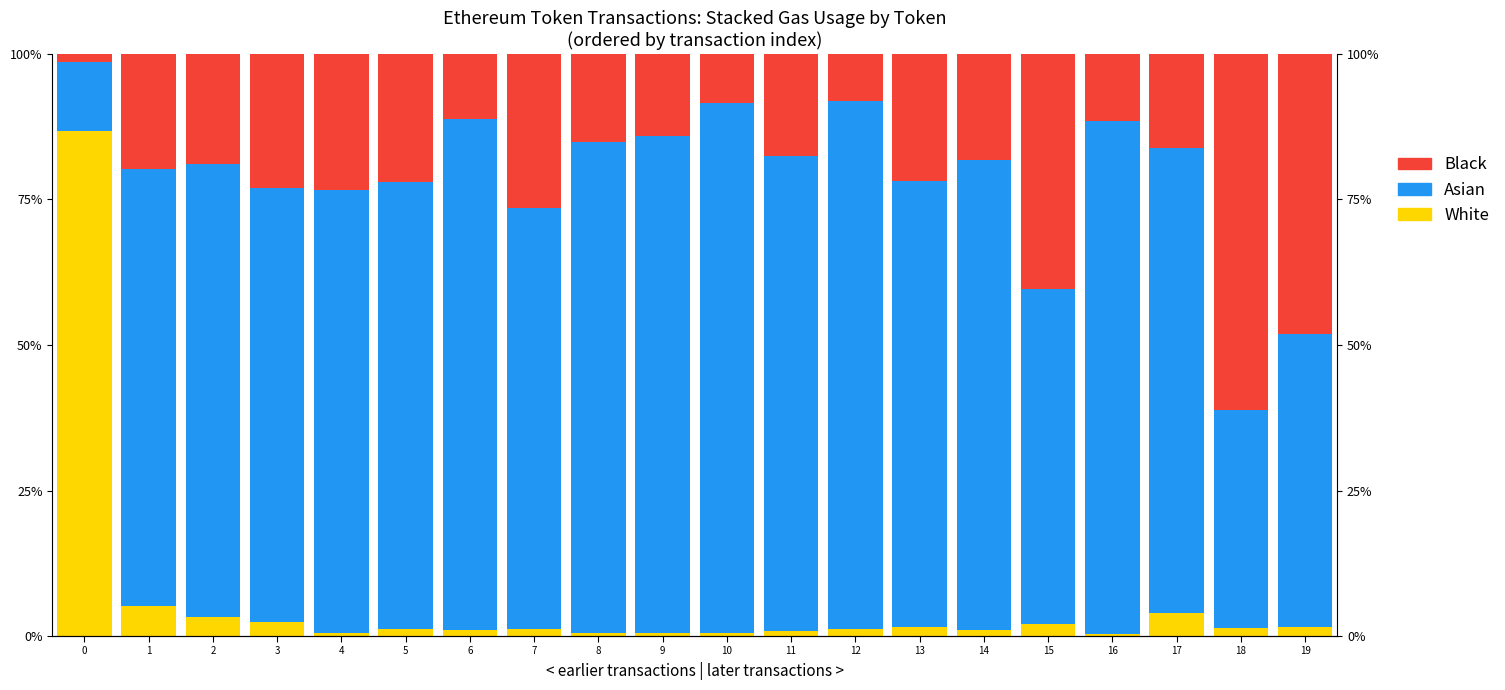

At which category is the sum across all series the highest?

6